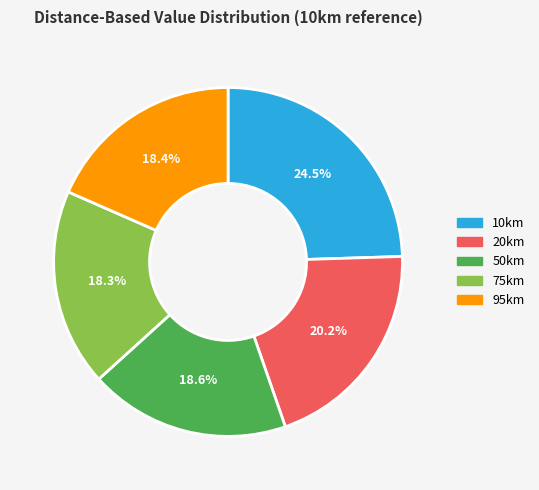

Does 50km account for over 50% of the chart?

No